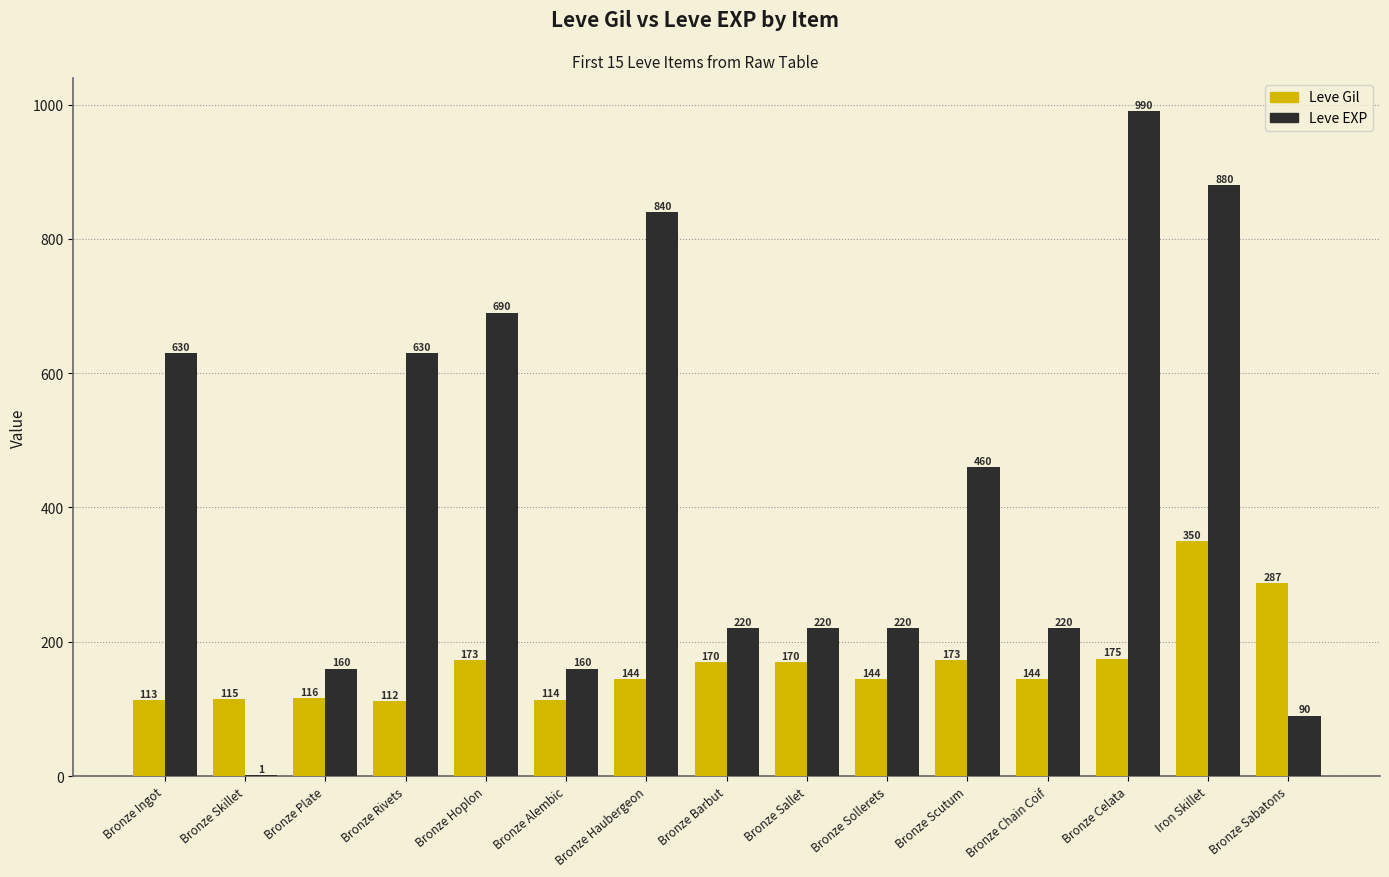

Is it true that Leve EXP equals 171 at Bronze Hoplon?

False